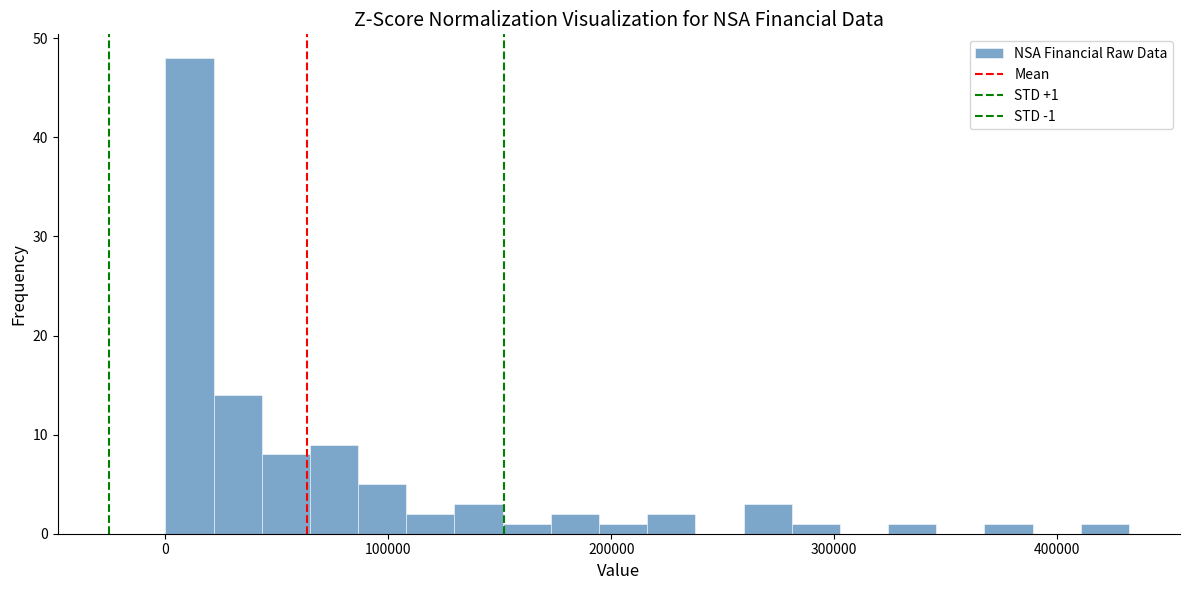

Around what value on the x-axis is the tallest bar? Give the approximate position of its centre, as read against the axis.

10000